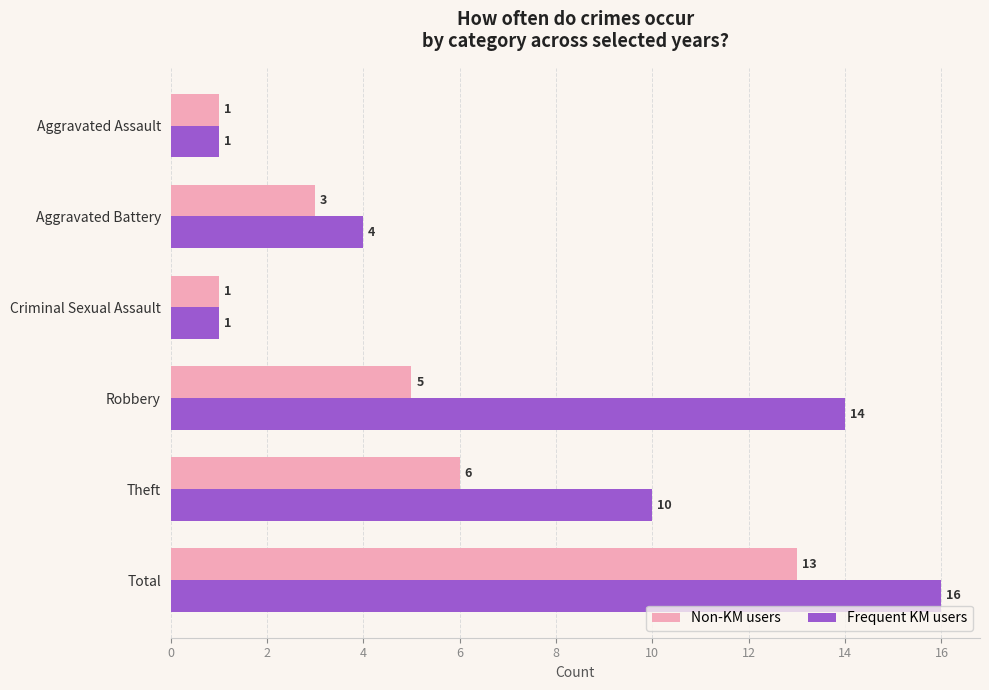

Rank the series by their average value, from lowest to highest.

Non-KM users, Frequent KM users